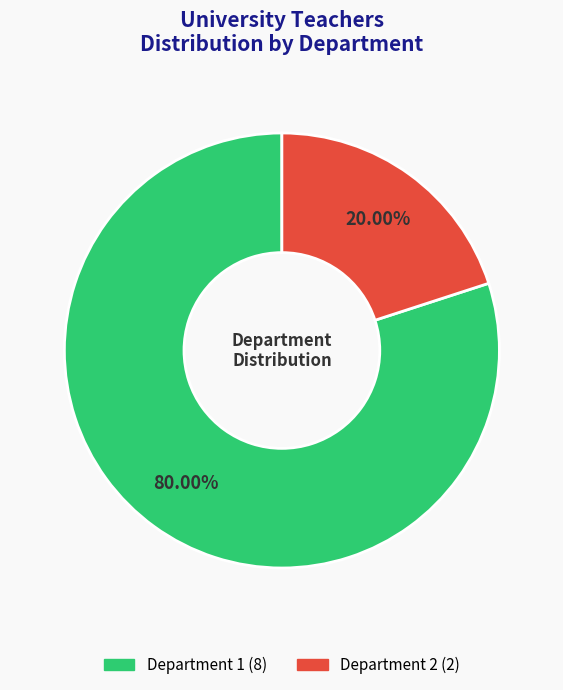

What is the total percentage of Department 2 and Department 1?

100.0%